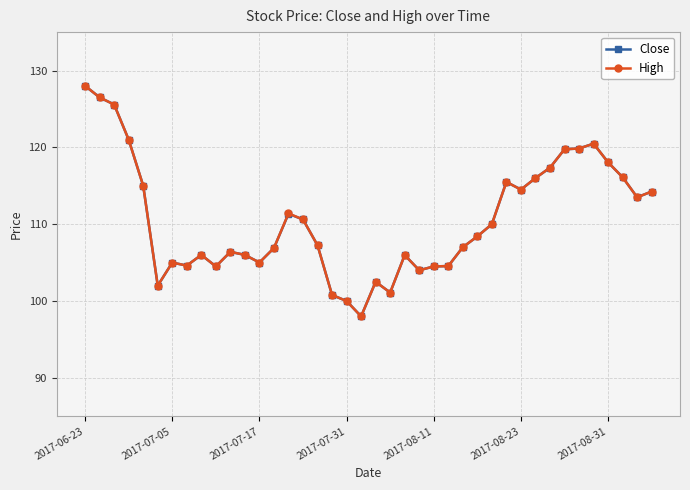

True or false: High has more than 1 interior local peaks.

True